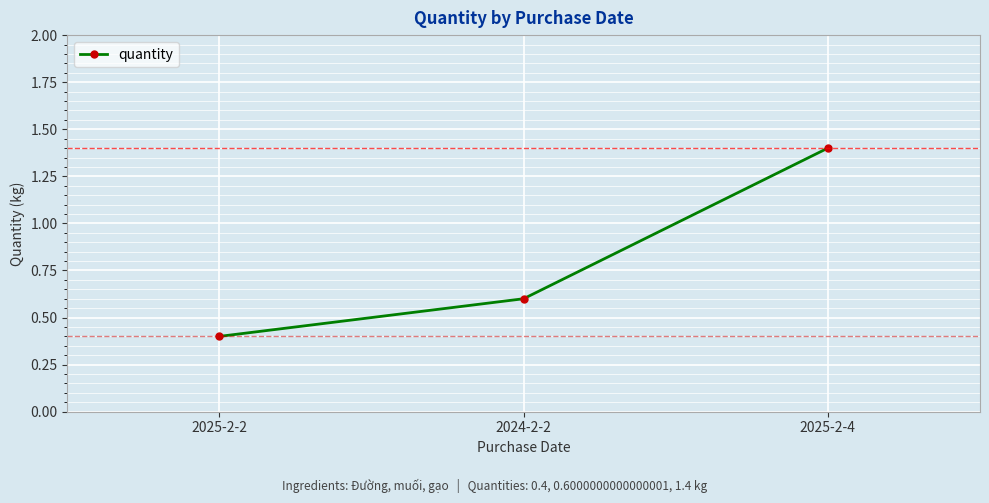

List the labels in order of value, largest first.

2025-2-4, 2024-2-2, 2025-2-2